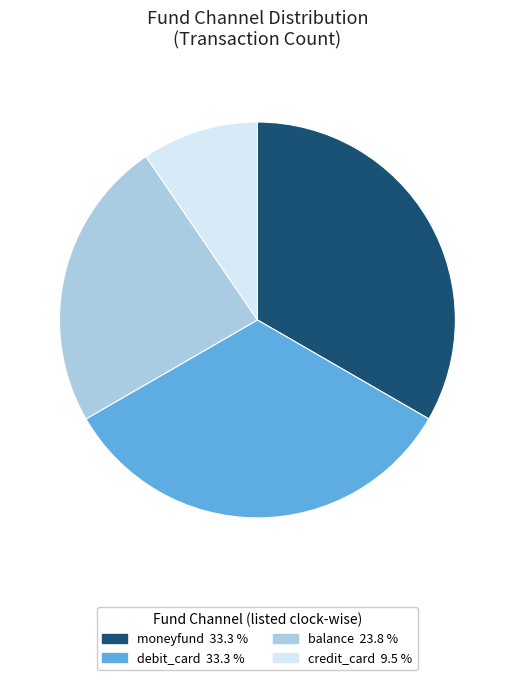

Is it true that moneyfund is 33% of the pie?

True